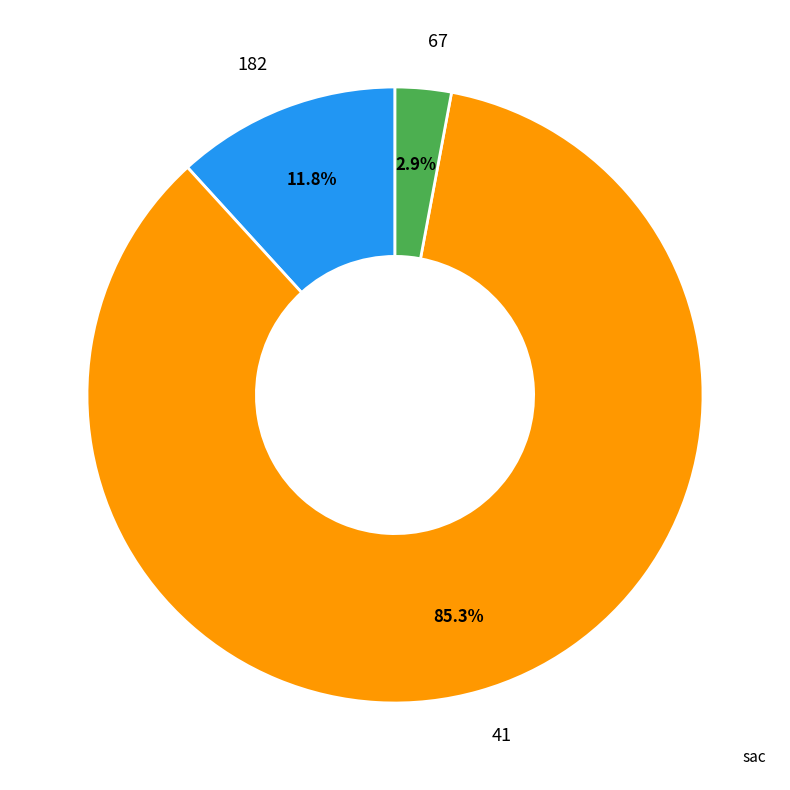

Does any single category account for the majority?

Yes